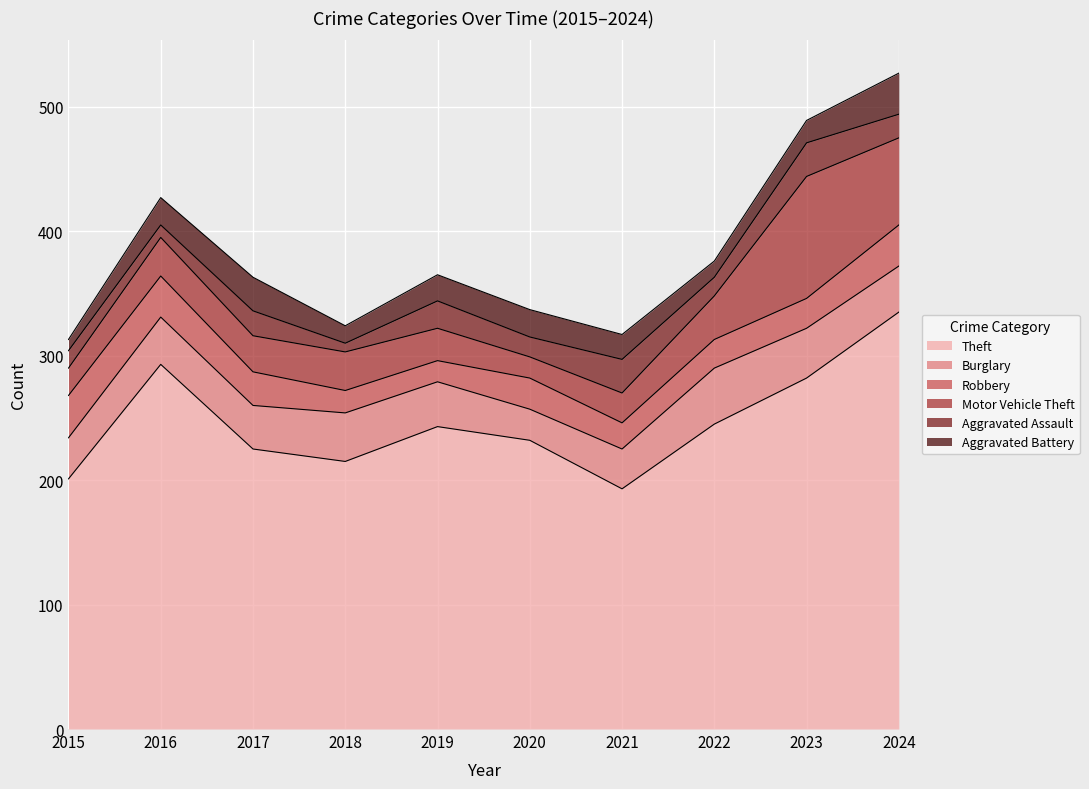

Where is the first local minimum for Aggravated Battery?

2018